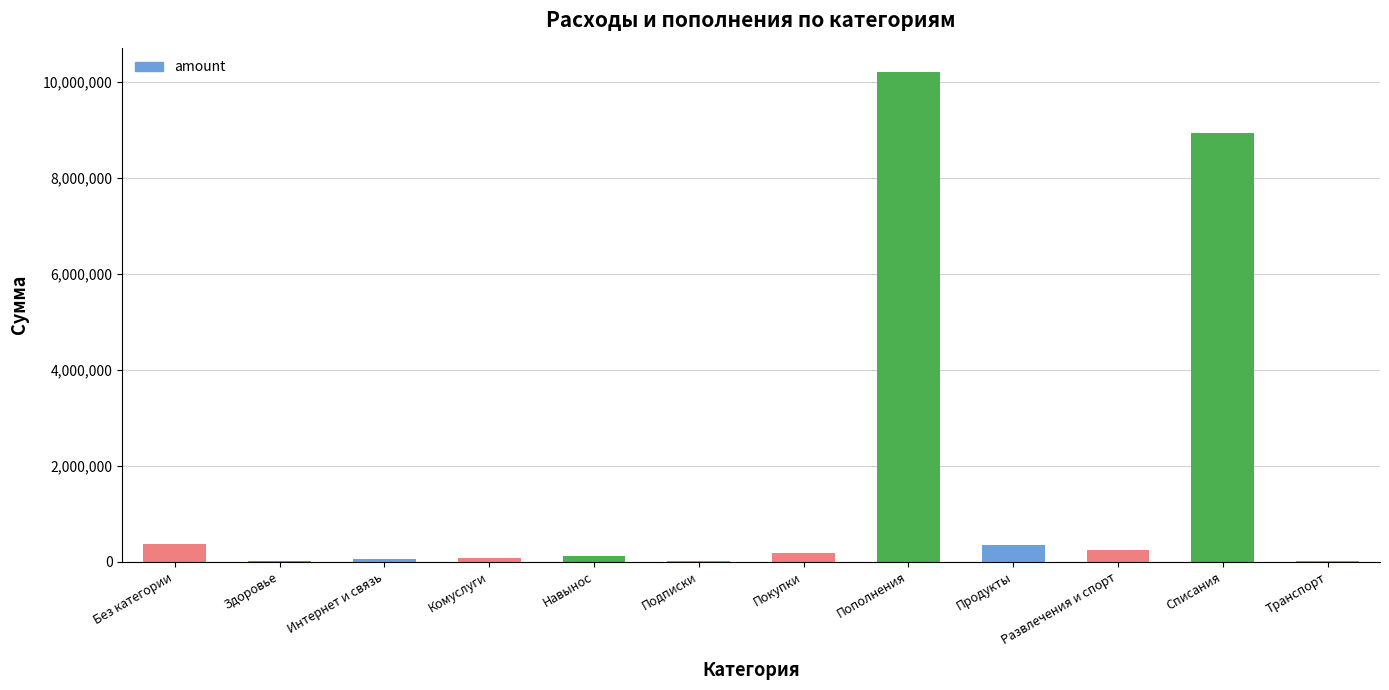

What is the change in value from Покупки to Развлечения и спорт?

+49900